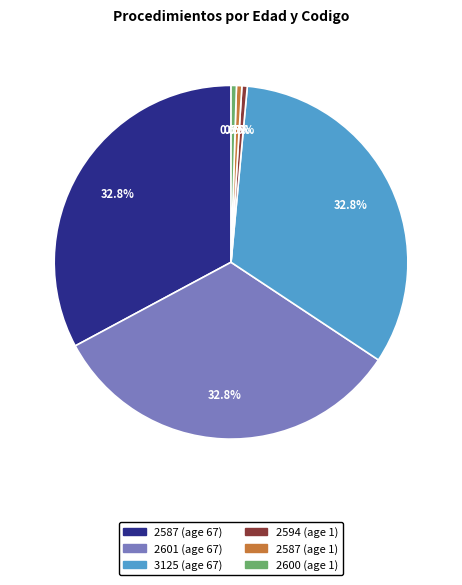

Count the number of slices in the pie.

6